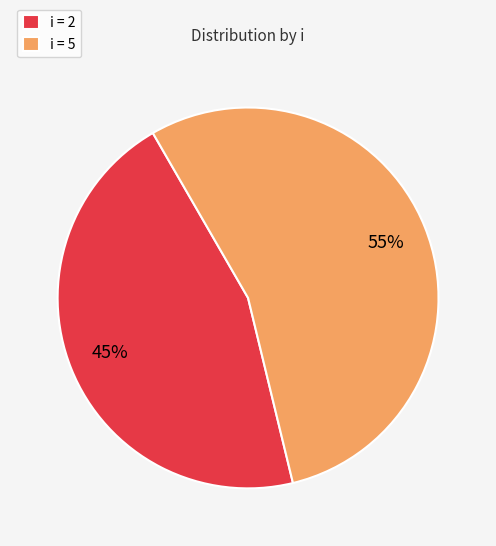

Combined, do i = 5 and i = 2 account for over 50%?

Yes